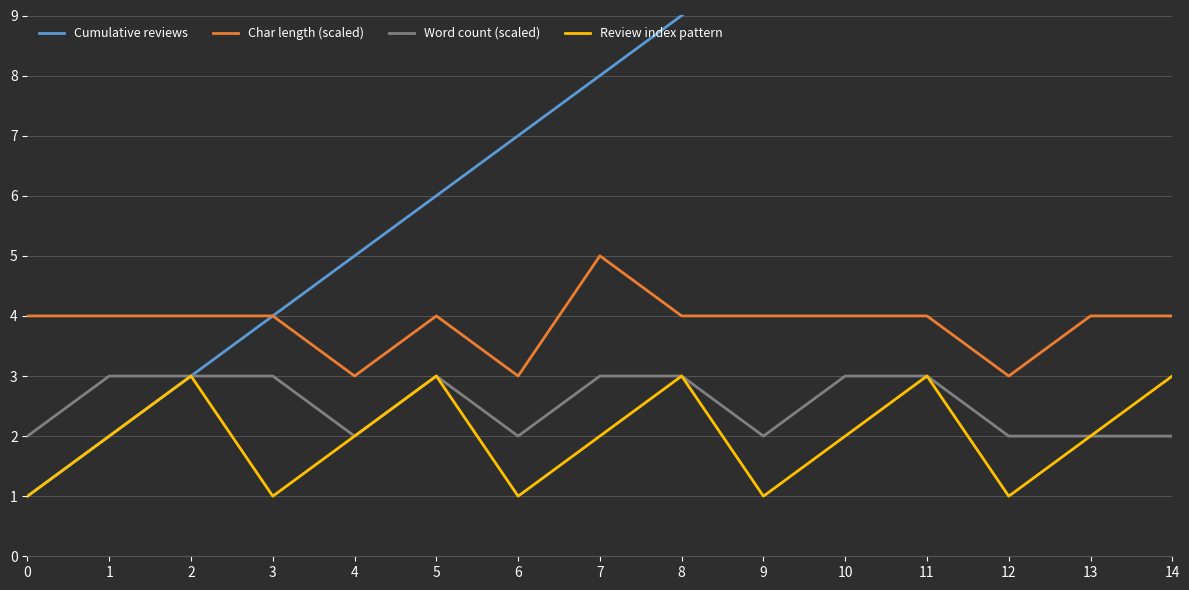

True or false: Word count (scaled) and Char length (scaled) intersect in this chart.

False